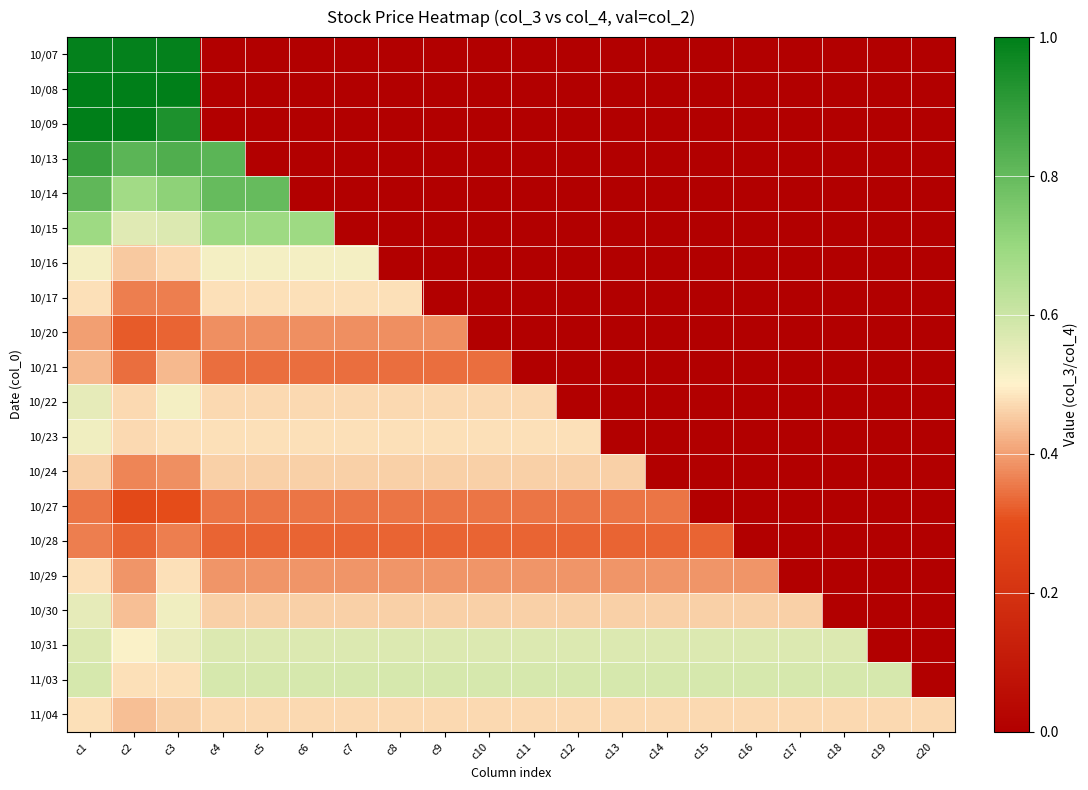

Reading right to left, list all the values displayed in this chart.

10/07: c20=0.0	c19=0.0	c18=0.0	c17=0.0	c16=0.0	c15=0.0	c14=0.0	c13=0.0	c12=0.0	c11=0.0	c10=0.0	c9=0.0	c8=0.0	c7=0.0	c6=0.0	c5=0.0	c4=0.0	c3=1.0	c2=1.0	c1=1.0
10/08: c20=0.0	c19=0.0	c18=0.0	c17=0.0	c16=0.0	c15=0.0	c14=0.0	c13=0.0	c12=0.0	c11=0.0	c10=0.0	c9=0.0	c8=0.0	c7=0.0	c6=0.0	c5=0.0	c4=0.0	c3=1.0	c2=1.0	c1=1.0
10/09: c20=0.0	c19=0.0	c18=0.0	c17=0.0	c16=0.0	c15=0.0	c14=0.0	c13=0.0	c12=0.0	c11=0.0	c10=0.0	c9=0.0	c8=0.0	c7=0.0	c6=0.0	c5=0.0	c4=0.0	c3=0.9	c2=1.0	c1=1.0
10/13: c20=0.0	c19=0.0	c18=0.0	c17=0.0	c16=0.0	c15=0.0	c14=0.0	c13=0.0	c12=0.0	c11=0.0	c10=0.0	c9=0.0	c8=0.0	c7=0.0	c6=0.0	c5=0.0	c4=0.8	c3=0.8	c2=0.8	c1=0.9
10/14: c20=0.0	c19=0.0	c18=0.0	c17=0.0	c16=0.0	c15=0.0	c14=0.0	c13=0.0	c12=0.0	c11=0.0	c10=0.0	c9=0.0	c8=0.0	c7=0.0	c6=0.0	c5=0.8	c4=0.8	c3=0.7	c2=0.7	c1=0.8
10/15: c20=0.0	c19=0.0	c18=0.0	c17=0.0	c16=0.0	c15=0.0	c14=0.0	c13=0.0	c12=0.0	c11=0.0	c10=0.0	c9=0.0	c8=0.0	c7=0.0	c6=0.7	c5=0.7	c4=0.7	c3=0.6	c2=0.6	c1=0.7
10/16: c20=0.0	c19=0.0	c18=0.0	c17=0.0	c16=0.0	c15=0.0	c14=0.0	c13=0.0	c12=0.0	c11=0.0	c10=0.0	c9=0.0	c8=0.0	c7=0.5	c6=0.5	c5=0.5	c4=0.5	c3=0.5	c2=0.5	c1=0.5
10/17: c20=0.0	c19=0.0	c18=0.0	c17=0.0	c16=0.0	c15=0.0	c14=0.0	c13=0.0	c12=0.0	c11=0.0	c10=0.0	c9=0.0	c8=0.5	c7=0.5	c6=0.5	c5=0.5	c4=0.5	c3=0.4	c2=0.4	c1=0.5
10/20: c20=0.0	c19=0.0	c18=0.0	c17=0.0	c16=0.0	c15=0.0	c14=0.0	c13=0.0	c12=0.0	c11=0.0	c10=0.0	c9=0.4	c8=0.4	c7=0.4	c6=0.4	c5=0.4	c4=0.4	c3=0.3	c2=0.3	c1=0.4
10/21: c20=0.0	c19=0.0	c18=0.0	c17=0.0	c16=0.0	c15=0.0	c14=0.0	c13=0.0	c12=0.0	c11=0.0	c10=0.3	c9=0.3	c8=0.3	c7=0.3	c6=0.3	c5=0.3	c4=0.3	c3=0.4	c2=0.3	c1=0.4
10/22: c20=0.0	c19=0.0	c18=0.0	c17=0.0	c16=0.0	c15=0.0	c14=0.0	c13=0.0	c12=0.0	c11=0.5	c10=0.5	c9=0.5	c8=0.5	c7=0.5	c6=0.5	c5=0.5	c4=0.5	c3=0.5	c2=0.5	c1=0.6
10/23: c20=0.0	c19=0.0	c18=0.0	c17=0.0	c16=0.0	c15=0.0	c14=0.0	c13=0.0	c12=0.5	c11=0.5	c10=0.5	c9=0.5	c8=0.5	c7=0.5	c6=0.5	c5=0.5	c4=0.5	c3=0.5	c2=0.5	c1=0.5
10/24: c20=0.0	c19=0.0	c18=0.0	c17=0.0	c16=0.0	c15=0.0	c14=0.0	c13=0.5	c12=0.5	c11=0.5	c10=0.5	c9=0.5	c8=0.5	c7=0.5	c6=0.5	c5=0.5	c4=0.5	c3=0.4	c2=0.4	c1=0.5
10/27: c20=0.0	c19=0.0	c18=0.0	c17=0.0	c16=0.0	c15=0.0	c14=0.3	c13=0.3	c12=0.3	c11=0.3	c10=0.3	c9=0.3	c8=0.3	c7=0.3	c6=0.3	c5=0.3	c4=0.3	c3=0.3	c2=0.3	c1=0.3
10/28: c20=0.0	c19=0.0	c18=0.0	c17=0.0	c16=0.0	c15=0.3	c14=0.3	c13=0.3	c12=0.3	c11=0.3	c10=0.3	c9=0.3	c8=0.3	c7=0.3	c6=0.3	c5=0.3	c4=0.3	c3=0.4	c2=0.3	c1=0.4
10/29: c20=0.0	c19=0.0	c18=0.0	c17=0.0	c16=0.4	c15=0.4	c14=0.4	c13=0.4	c12=0.4	c11=0.4	c10=0.4	c9=0.4	c8=0.4	c7=0.4	c6=0.4	c5=0.4	c4=0.4	c3=0.5	c2=0.4	c1=0.5
10/30: c20=0.0	c19=0.0	c18=0.0	c17=0.5	c16=0.5	c15=0.5	c14=0.5	c13=0.5	c12=0.5	c11=0.5	c10=0.5	c9=0.5	c8=0.5	c7=0.5	c6=0.5	c5=0.5	c4=0.5	c3=0.5	c2=0.4	c1=0.6
10/31: c20=0.0	c19=0.0	c18=0.6	c17=0.6	c16=0.6	c15=0.6	c14=0.6	c13=0.6	c12=0.6	c11=0.6	c10=0.6	c9=0.6	c8=0.6	c7=0.6	c6=0.6	c5=0.6	c4=0.6	c3=0.5	c2=0.5	c1=0.6
11/03: c20=0.0	c19=0.6	c18=0.6	c17=0.6	c16=0.6	c15=0.6	c14=0.6	c13=0.6	c12=0.6	c11=0.6	c10=0.6	c9=0.6	c8=0.6	c7=0.6	c6=0.6	c5=0.6	c4=0.6	c3=0.5	c2=0.5	c1=0.6
11/04: c20=0.5	c19=0.5	c18=0.5	c17=0.5	c16=0.5	c15=0.5	c14=0.5	c13=0.5	c12=0.5	c11=0.5	c10=0.5	c9=0.5	c8=0.5	c7=0.5	c6=0.5	c5=0.5	c4=0.5	c3=0.5	c2=0.4	c1=0.5